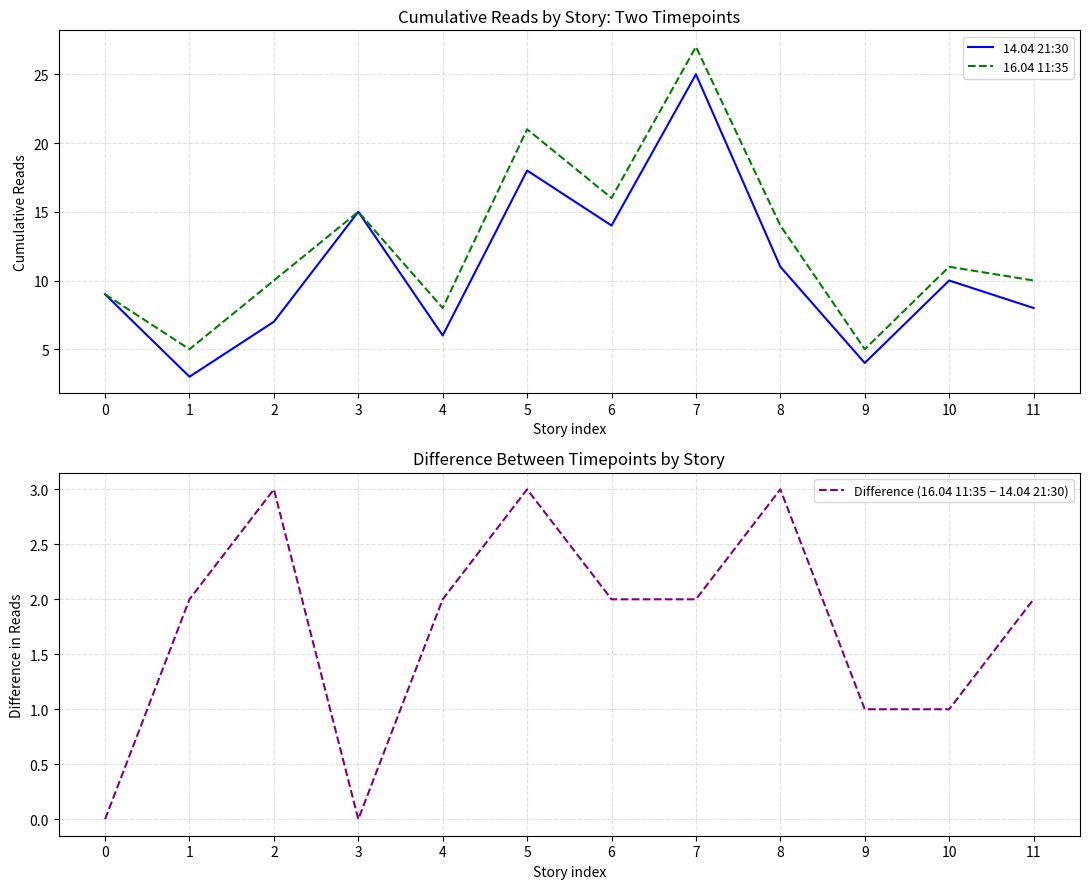

Is it true that Difference (16.04 11:35 − 14.04 21:30) equals 1 at 9?

True